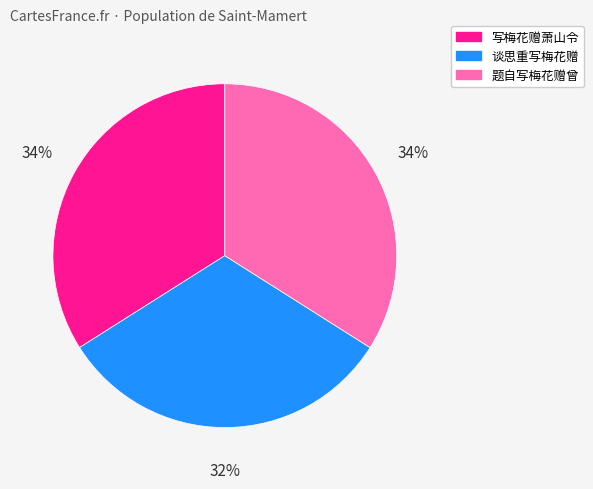

To the nearest percent, what is the average slice percentage?

33%